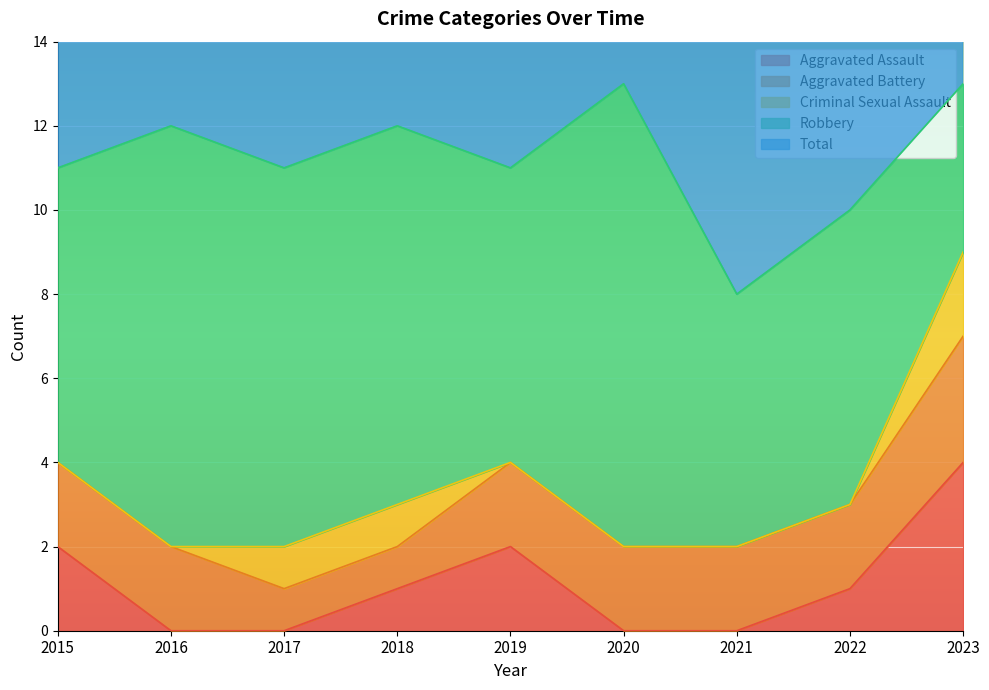

At how many categories does at least one series exceed 10?

7